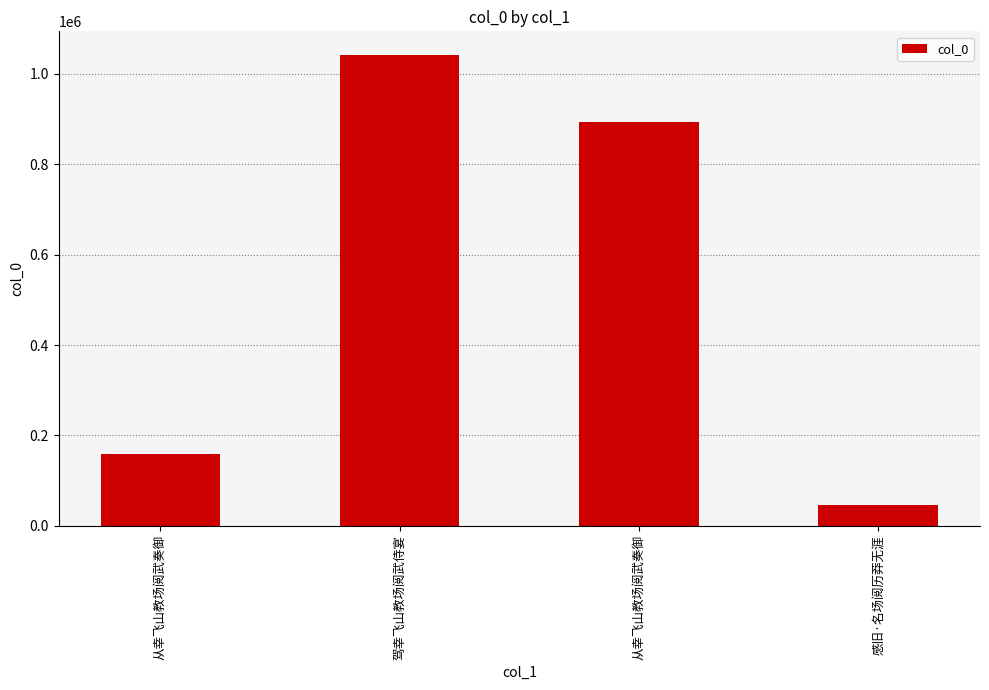

Reading right to left, transcribe all the data shown in this chart.

感旧·名场阅历莽无涯=45692	从幸飞山教场阅武奏御=894403	驾幸飞山教场阅武侍宴=1042164	从幸飞山教场阅武奏御=159272